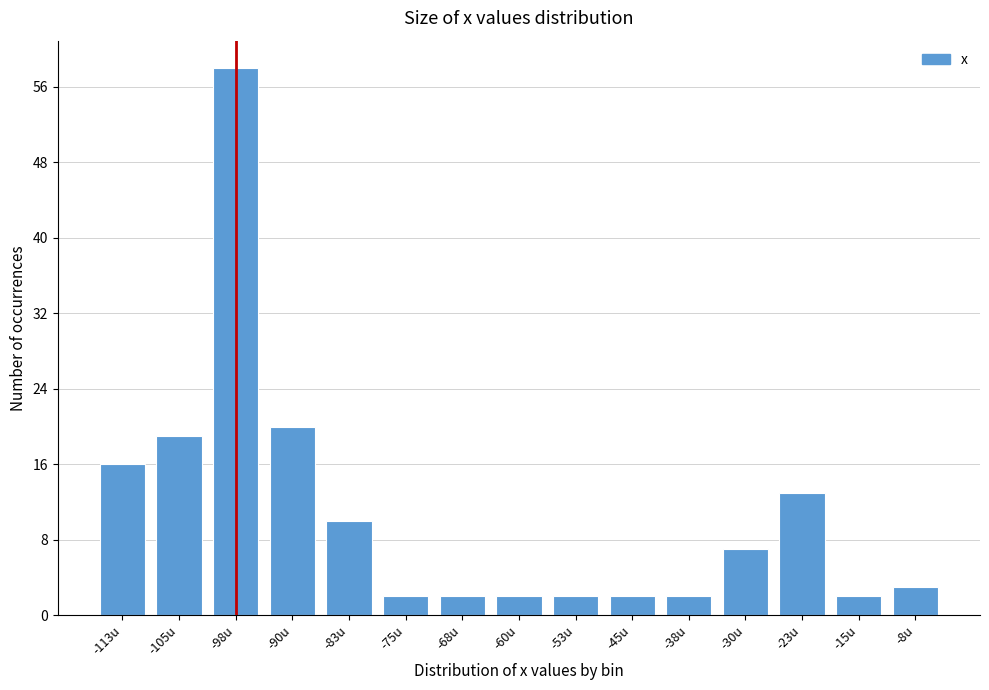

Reading left to right, transcribe all the data shown in this chart.

16	19	58	20	10	2	2	2	2	2	2	7	13	2	3